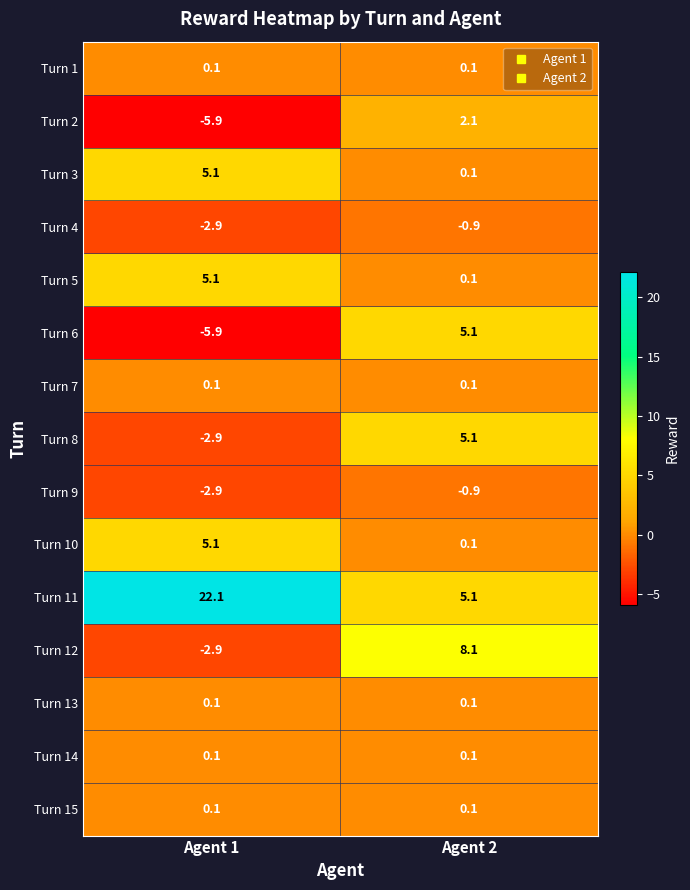

Reading right to left, transcribe all the data shown in this chart.

Turn 1: Agent 2=0.1	Agent 1=0.1
Turn 2: Agent 2=2.1	Agent 1=-5.9
Turn 3: Agent 2=0.1	Agent 1=5.1
Turn 4: Agent 2=-0.9	Agent 1=-2.9
Turn 5: Agent 2=0.1	Agent 1=5.1
Turn 6: Agent 2=5.1	Agent 1=-5.9
Turn 7: Agent 2=0.1	Agent 1=0.1
Turn 8: Agent 2=5.1	Agent 1=-2.9
Turn 9: Agent 2=-0.9	Agent 1=-2.9
Turn 10: Agent 2=0.1	Agent 1=5.1
Turn 11: Agent 2=5.1	Agent 1=22.1
Turn 12: Agent 2=8.1	Agent 1=-2.9
Turn 13: Agent 2=0.1	Agent 1=0.1
Turn 14: Agent 2=0.1	Agent 1=0.1
Turn 15: Agent 2=0.1	Agent 1=0.1